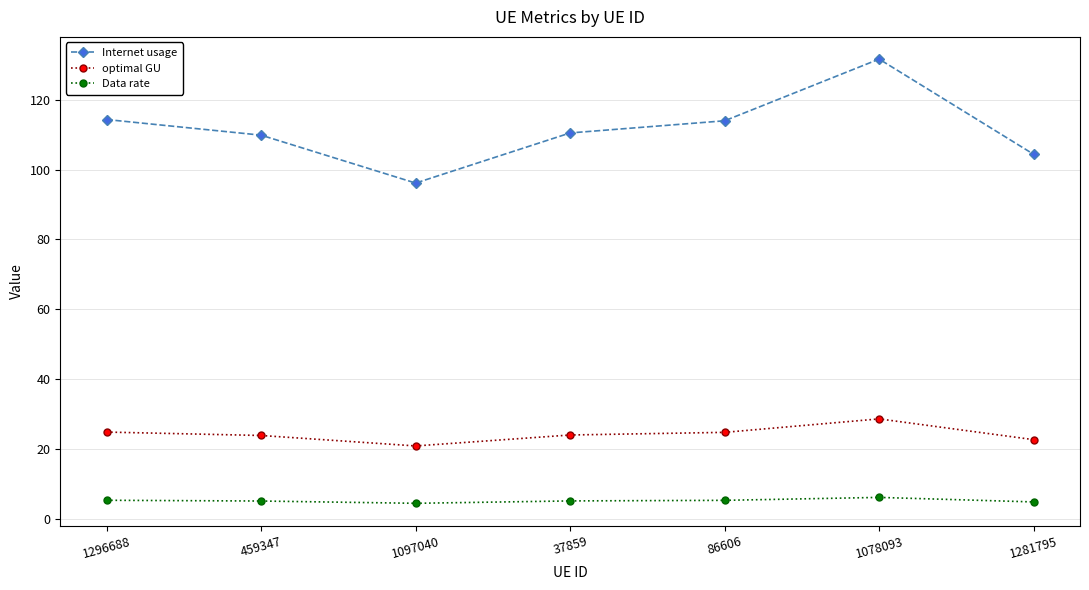

What value does the Internet usage series have at 37859?

110.5